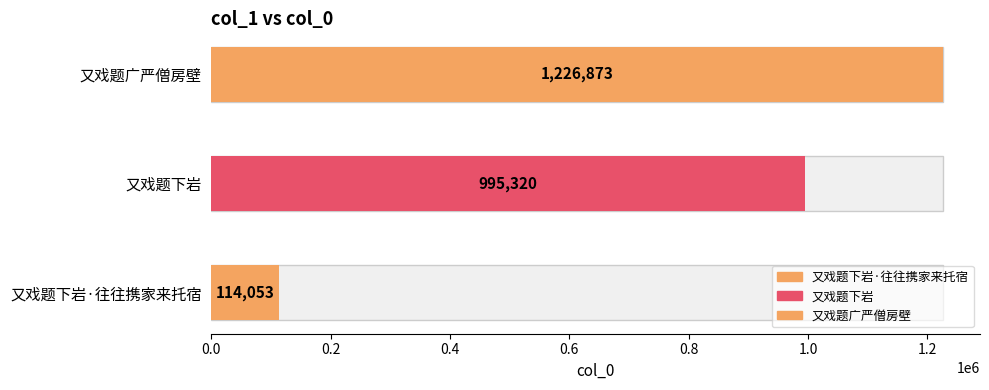

Count the values in the range 114053 to 1226873.

3